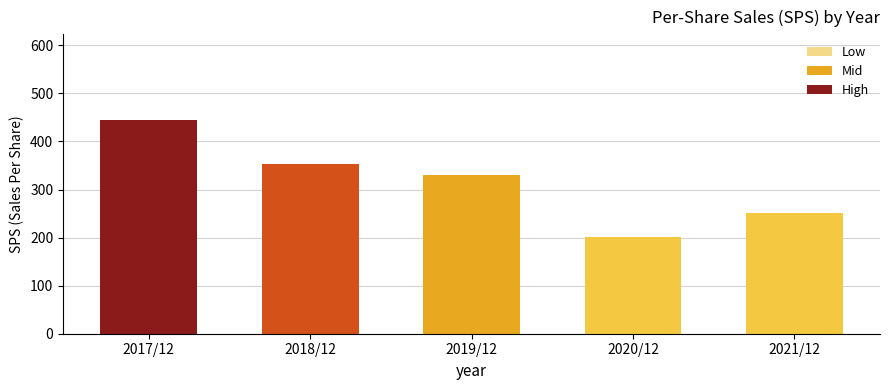

What is the value of the 3rd bar from the left?

331